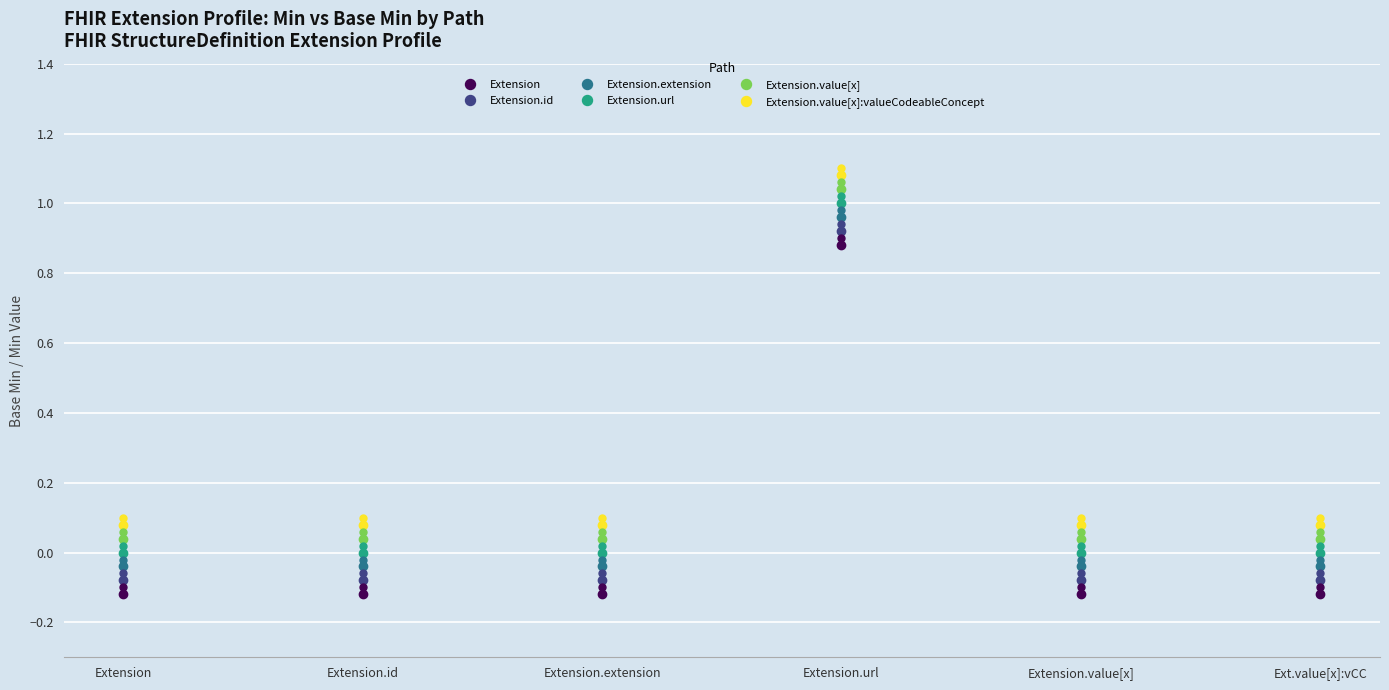

How many interior local peaks does the Extension.url series have?

1